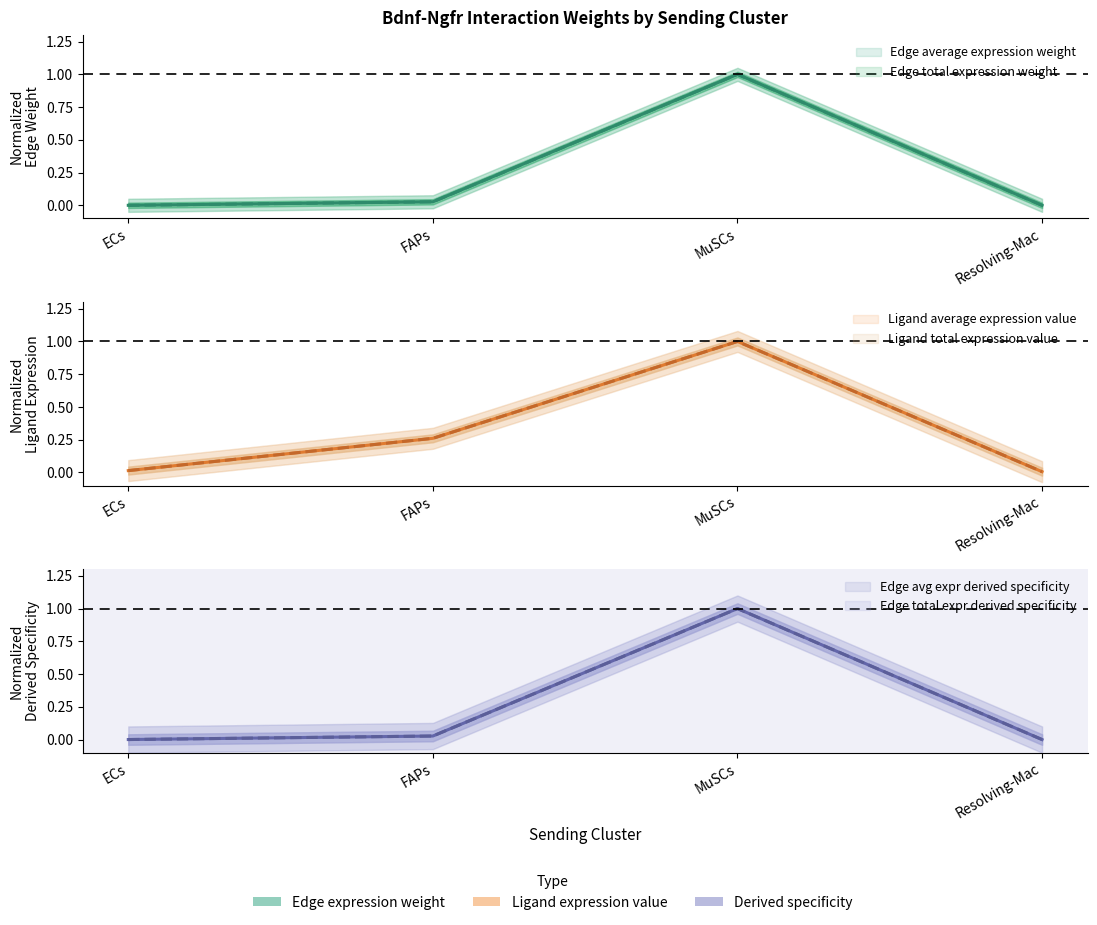

Which series changed the most between FAPs and Resolving-Mac?

Ligand total expression value